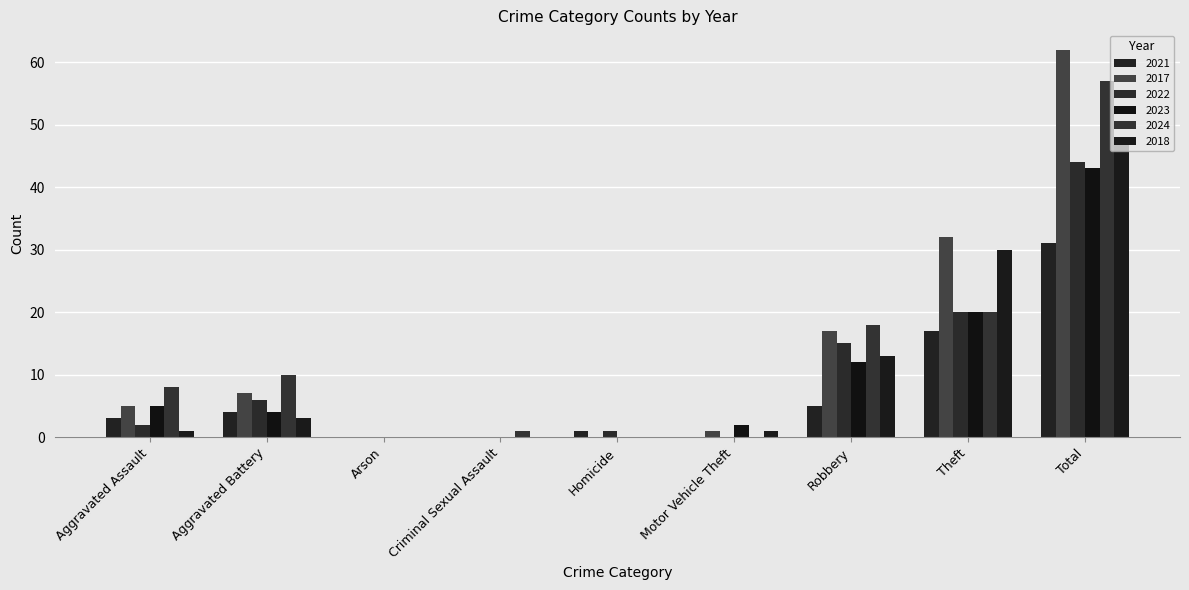

Which series changed the most between Aggravated Assault and Criminal Sexual Assault?

2024